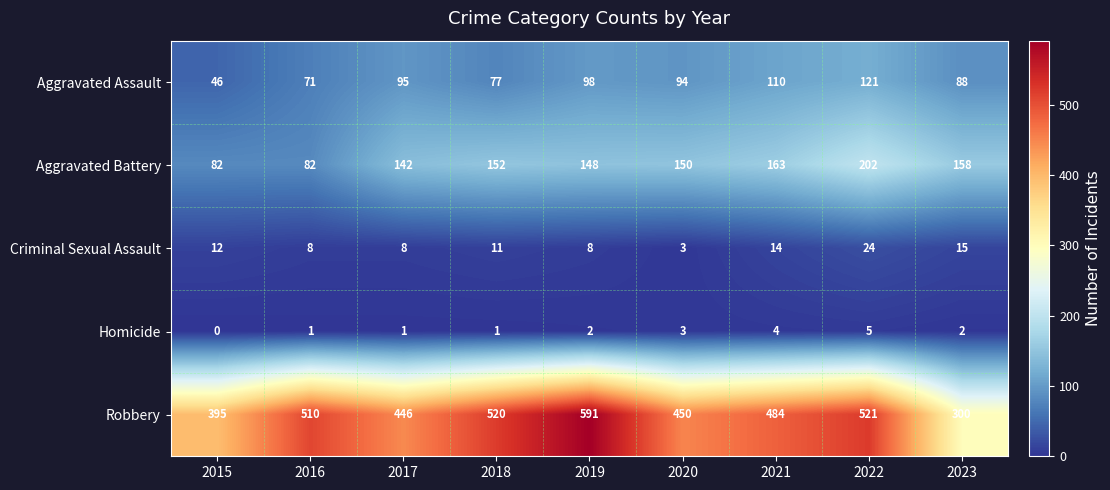

What is the sum of the Criminal Sexual Assault values at 2020 and 2022?

27